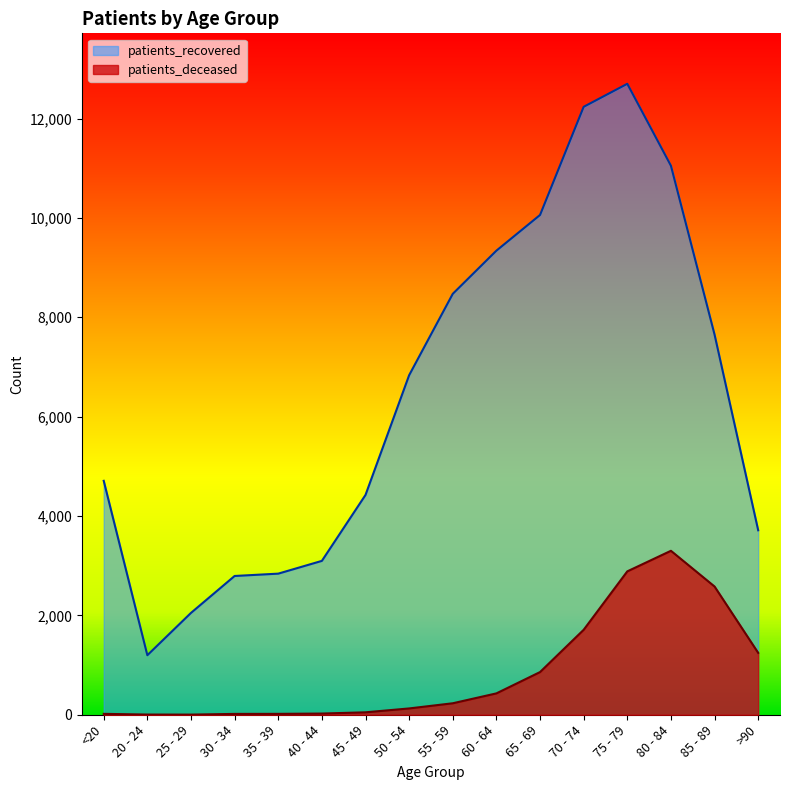

True or false: patients_recovered and patients_deceased intersect in this chart.

False